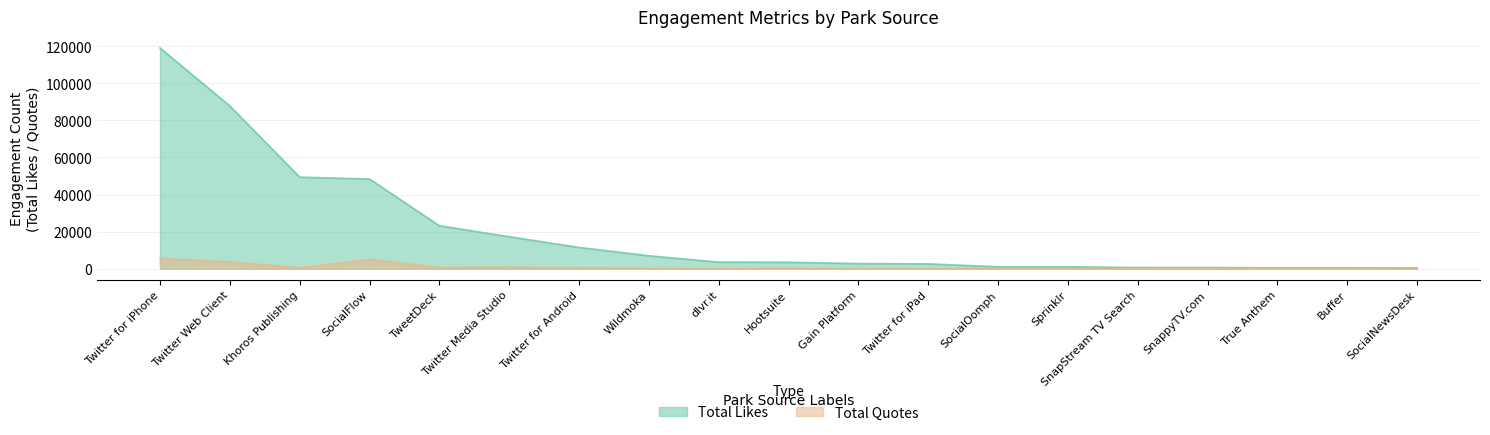

What is the average value of the Total Likes series?

20023